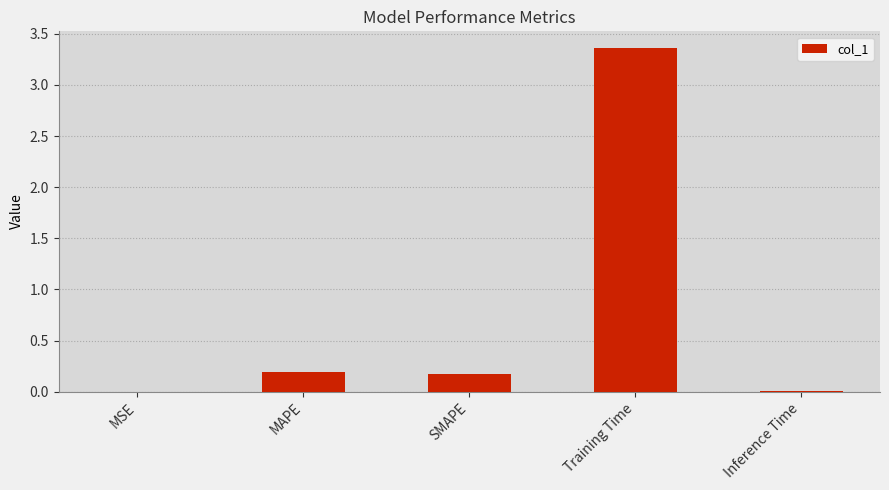

What is the change in value from SMAPE to Training Time?

+3.2